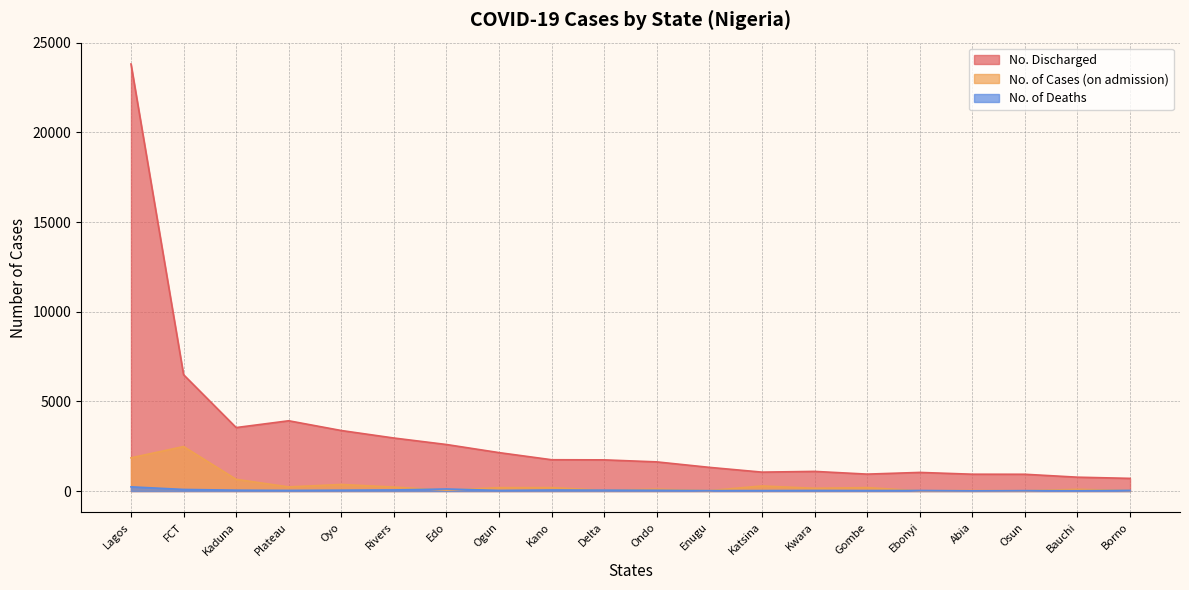

Is the value of No. Discharged at Katsina greater than the value of No. of Deaths at Ebonyi?

Yes